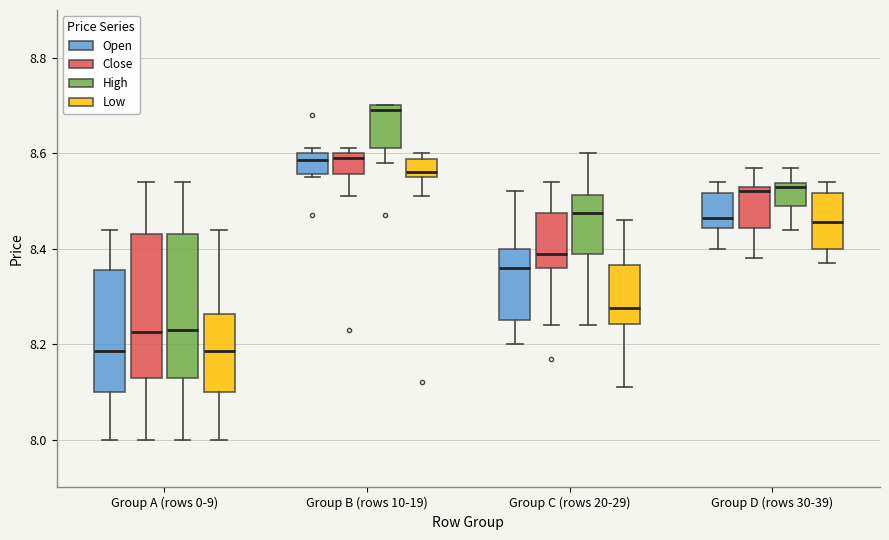

Reading left to right, read every box against the y-axis: the position of its median line, the range the box covers, and the ends of its whiskers. The values are not printed on the chart, so give them approximately, as read against the axis.

Group A (rows 0-9) (Open): median 8.18, box 8.10 to 8.36, whiskers 8.00 to 8.44
Group A (rows 0-9) (Close): median 8.22, box 8.14 to 8.44, whiskers 8.00 to 8.54
Group A (rows 0-9) (High): median 8.24, box 8.14 to 8.44, whiskers 8.00 to 8.54
Group A (rows 0-9) (Low): median 8.18, box 8.10 to 8.26, whiskers 8.00 to 8.44
Group B (rows 10-19) (Open): median 8.58, box 8.56 to 8.60, whiskers 8.56 (just below the box's lower edge) to 8.62
Group B (rows 10-19) (Close): median 8.60 (just below the box's upper edge), box 8.56 to 8.60, whiskers 8.52 to 8.62
Group B (rows 10-19) (High): median 8.70 (just below the box's upper edge), box 8.62 to 8.70, whiskers 8.58 to 8.70
Group B (rows 10-19) (Low): median 8.56 (just above the box's lower edge), box 8.56 to 8.58, whiskers 8.52 to 8.60
Group C (rows 20-29) (Open): median 8.36, box 8.26 to 8.40, whiskers 8.20 to 8.52
Group C (rows 20-29) (Close): median 8.40, box 8.36 to 8.48, whiskers 8.24 to 8.54
Group C (rows 20-29) (High): median 8.48, box 8.40 to 8.52, whiskers 8.24 to 8.60
Group C (rows 20-29) (Low): median 8.28, box 8.24 to 8.36, whiskers 8.12 to 8.46
Group D (rows 30-39) (Open): median 8.46, box 8.44 to 8.52, whiskers 8.40 to 8.54
Group D (rows 30-39) (Close): median 8.52, box 8.44 to 8.54, whiskers 8.38 to 8.58
Group D (rows 30-39) (High): median 8.54 (just below the box's upper edge), box 8.50 to 8.54, whiskers 8.44 to 8.58
Group D (rows 30-39) (Low): median 8.46, box 8.40 to 8.52, whiskers 8.38 to 8.54